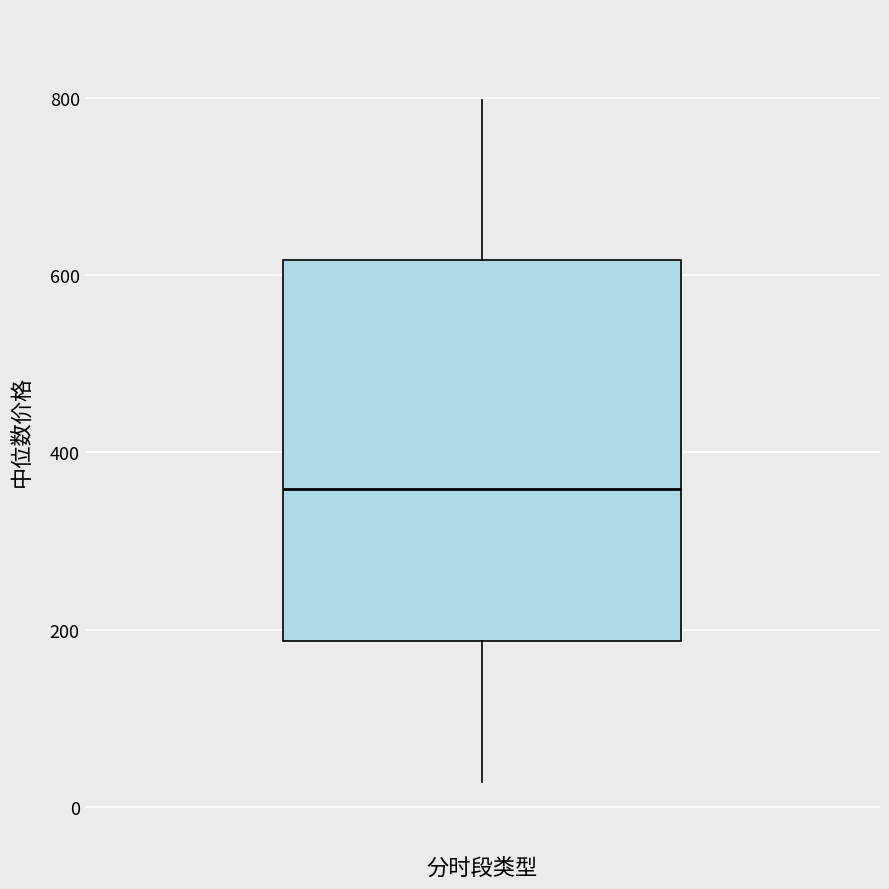

Read this box plot against the y-axis: the position of the median line, the range covered by the box, and the ends of both whiskers. The values are not printed on the chart, so give them approximately, as read against the axis.

median 360, box 180 to 620, whiskers 20 to 800